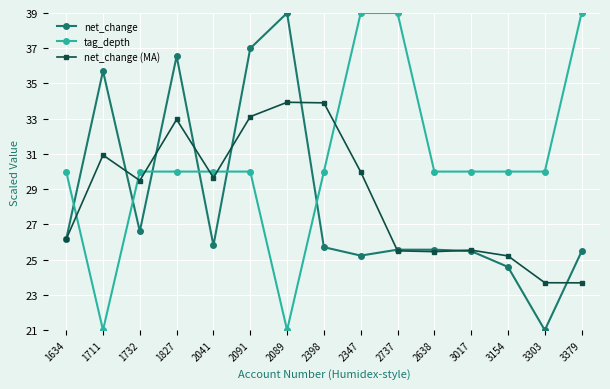

True or false: tag_depth and net_change cross at least once.

True